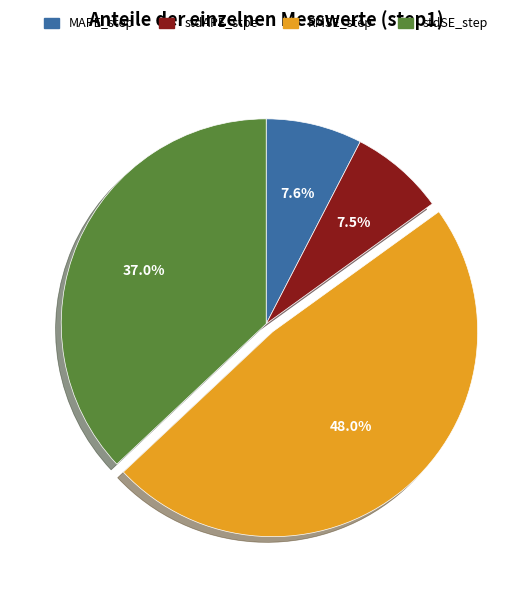

Is stdSE_step the majority of the pie?

No